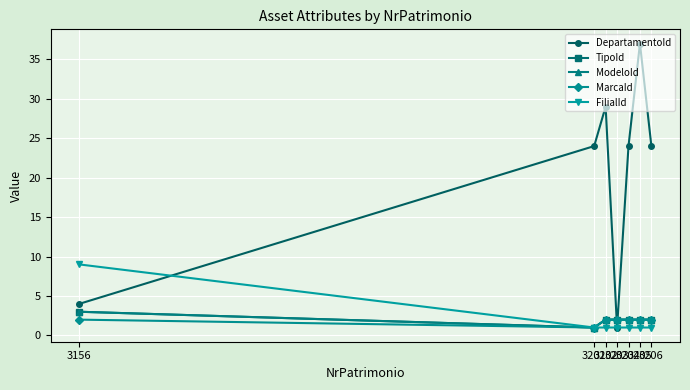

Is this an area chart (filled region under the line)?

No